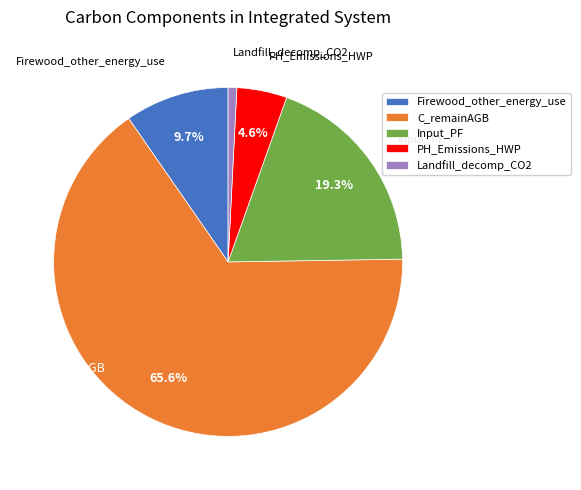

Is it true that PH_Emissions_HWP is 5% of the pie?

True